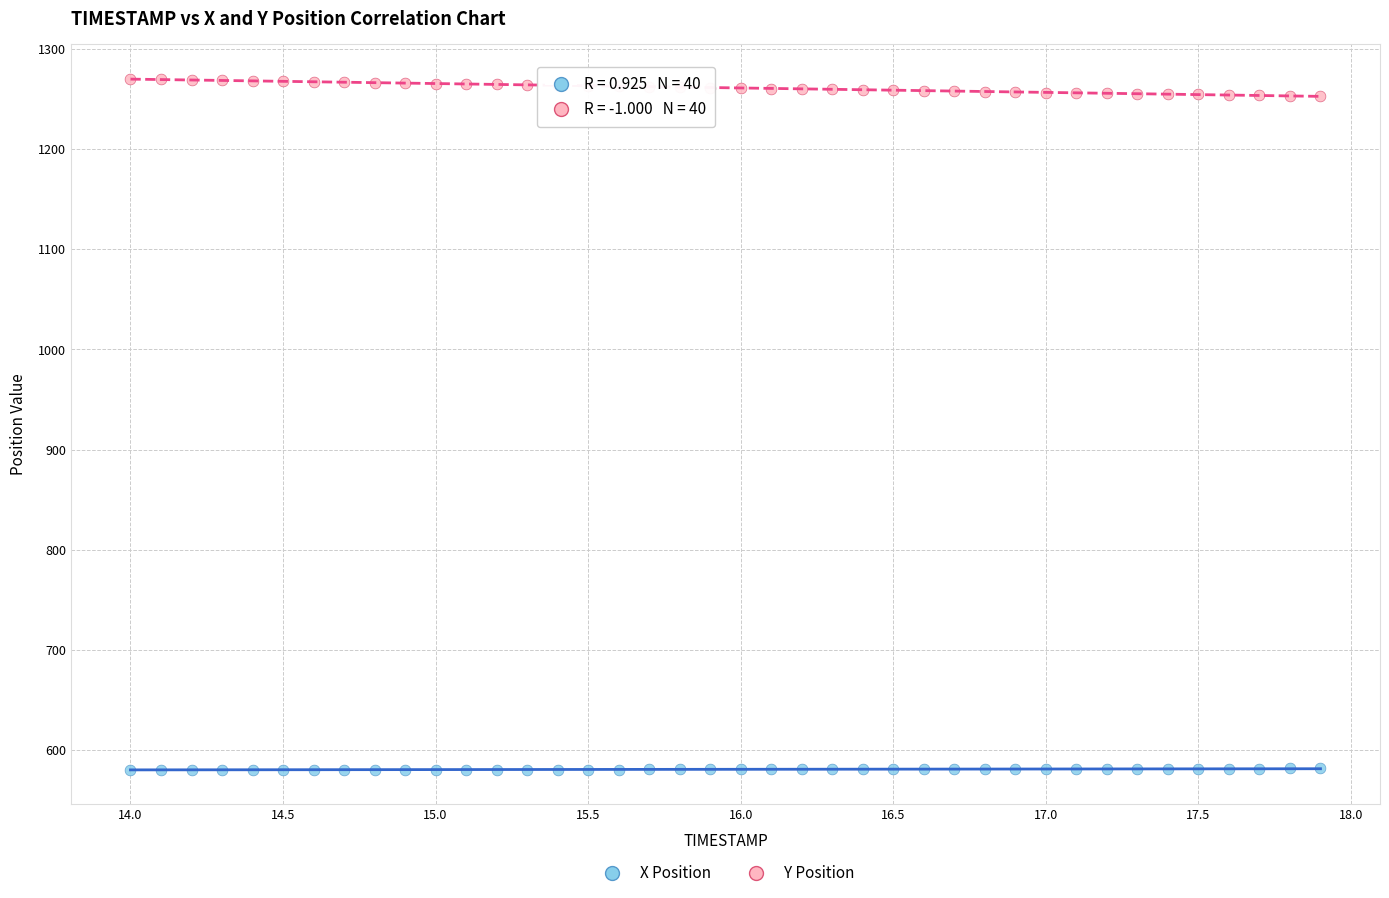

Which series contains the lowest Y value?

X Position